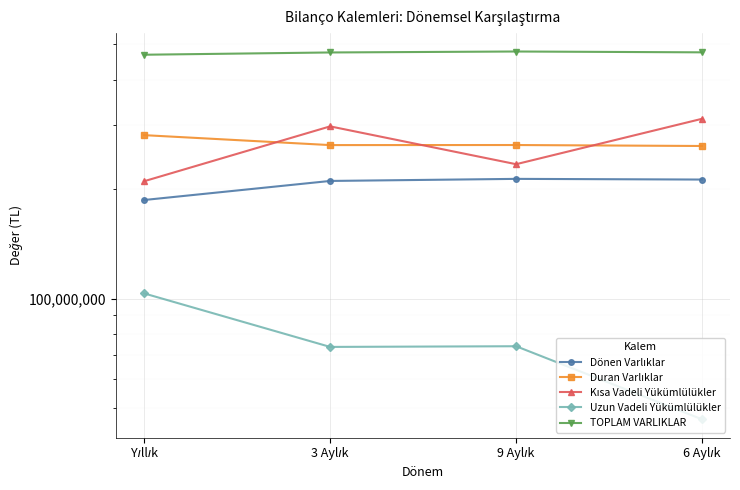

What is the difference between the Kısa Vadeli Yükümlülükler values at 9 Aylık and 6 Aylık?

77998065